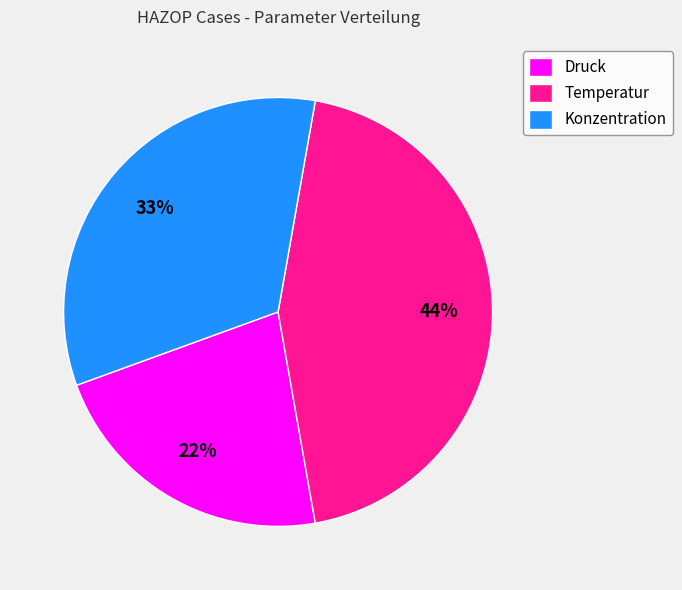

Which has a higher value, Temperatur or Konzentration?

Temperatur